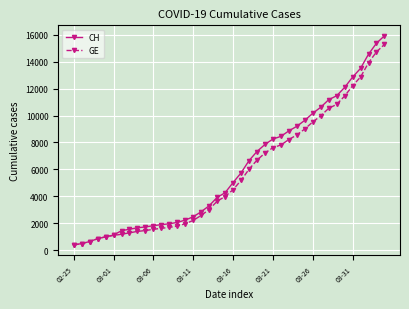

What is the value of the GE point at the 26th from the left?

7607